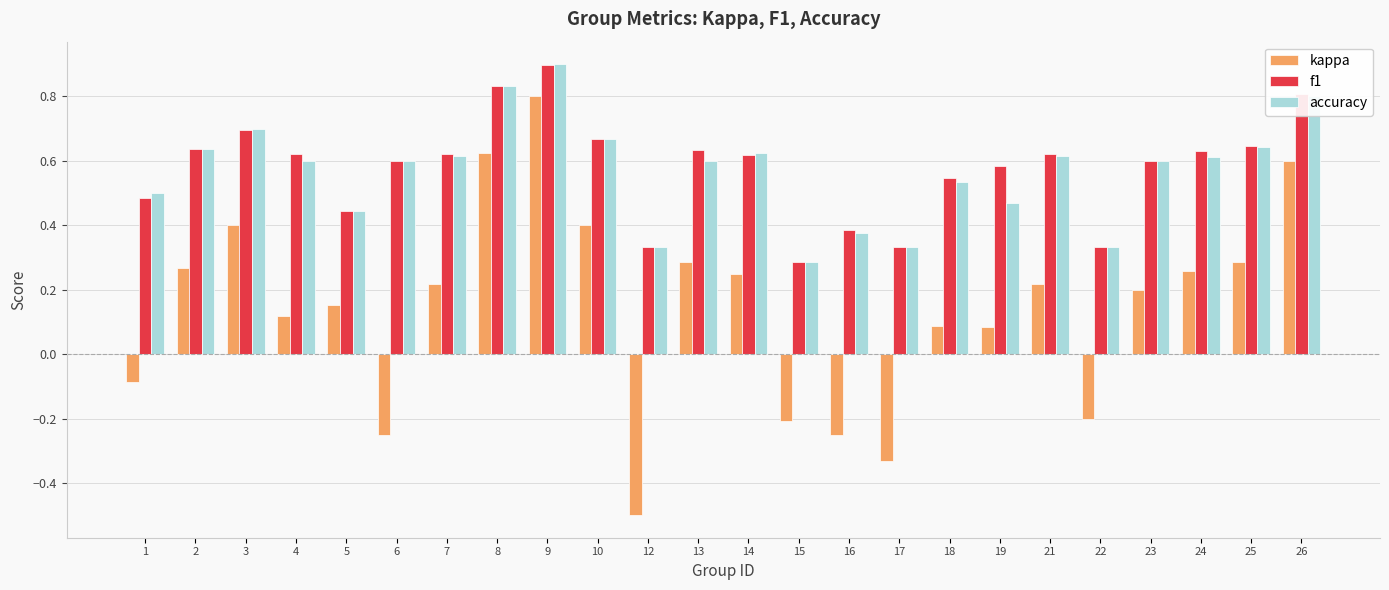

Between 23 and 25, which series saw the biggest shift?

kappa